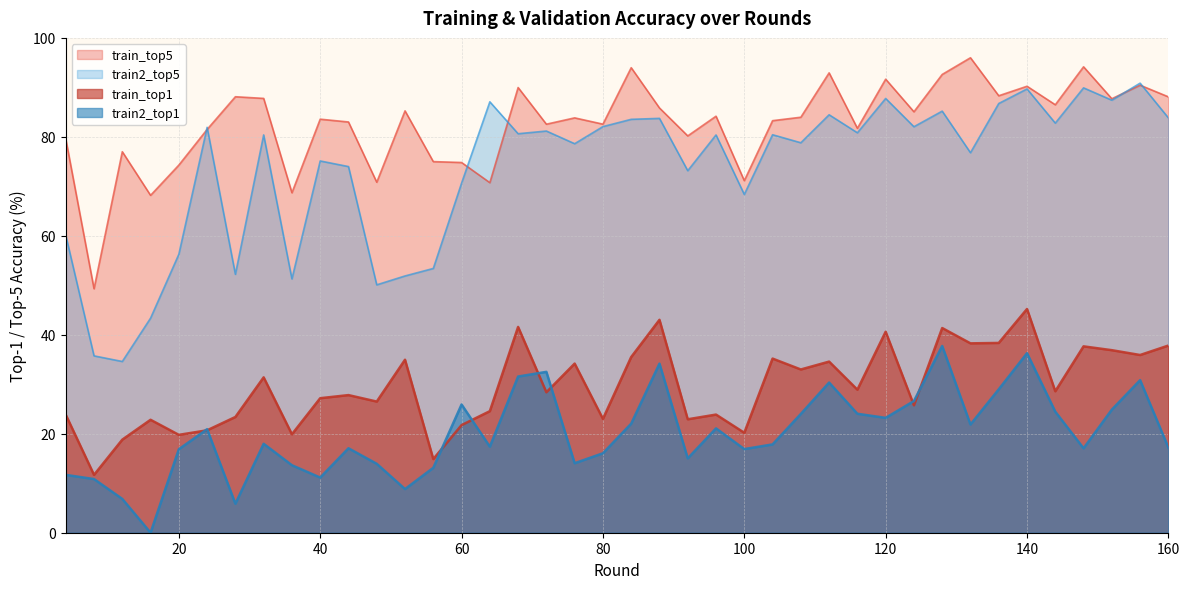

What is the average value of the train2_top5 series?

73.4